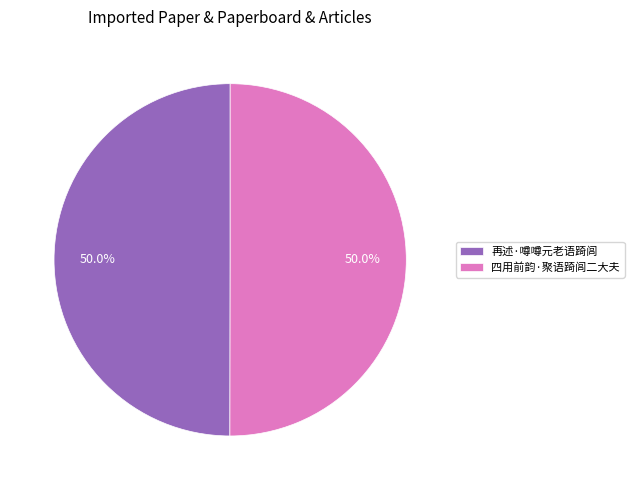

What is the ratio of the value at 再述·噂噂元老语踦闾 to the value at 四用前韵·聚语踦闾二大夫?

1.0